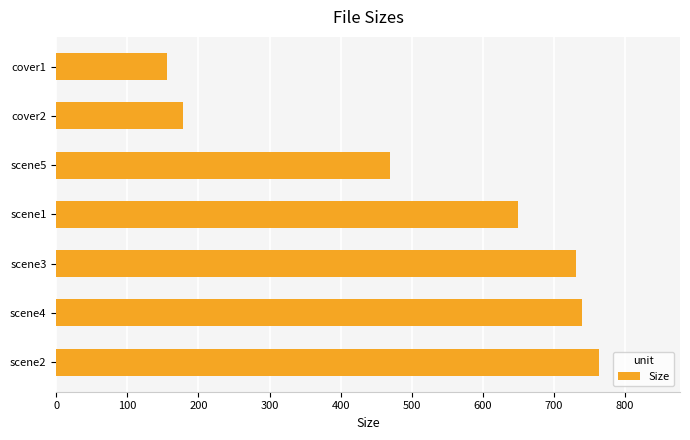

Where is the data nearest to the value 459?

scene5